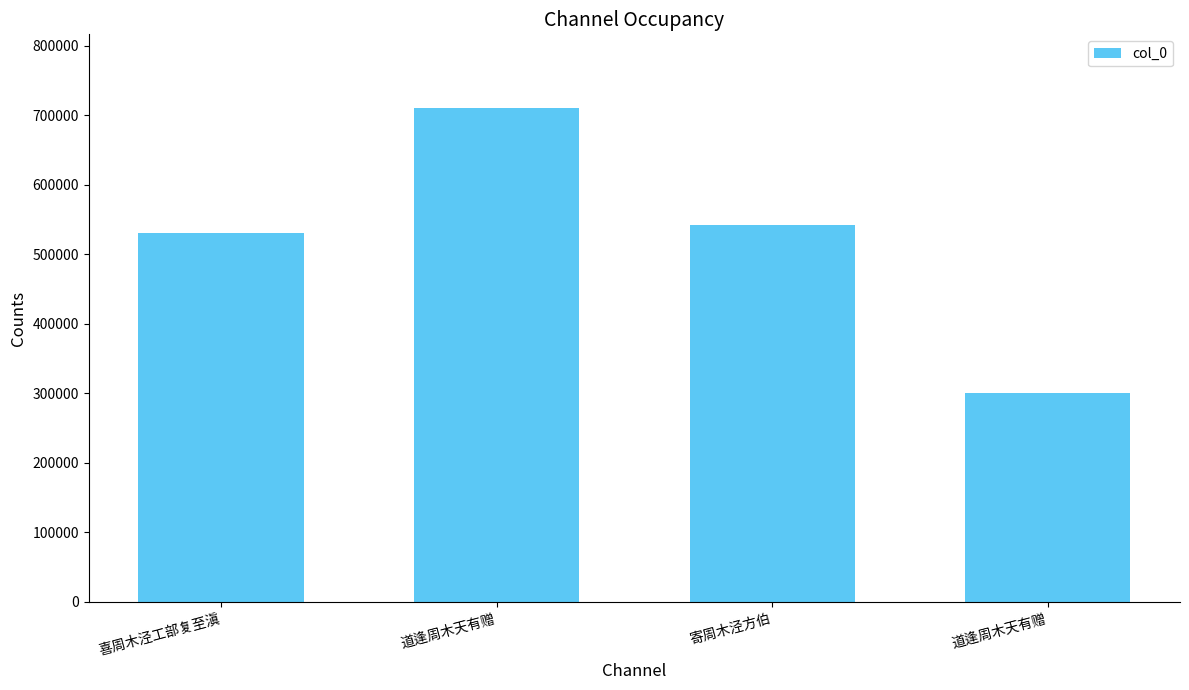

Are the bars horizontal?

No